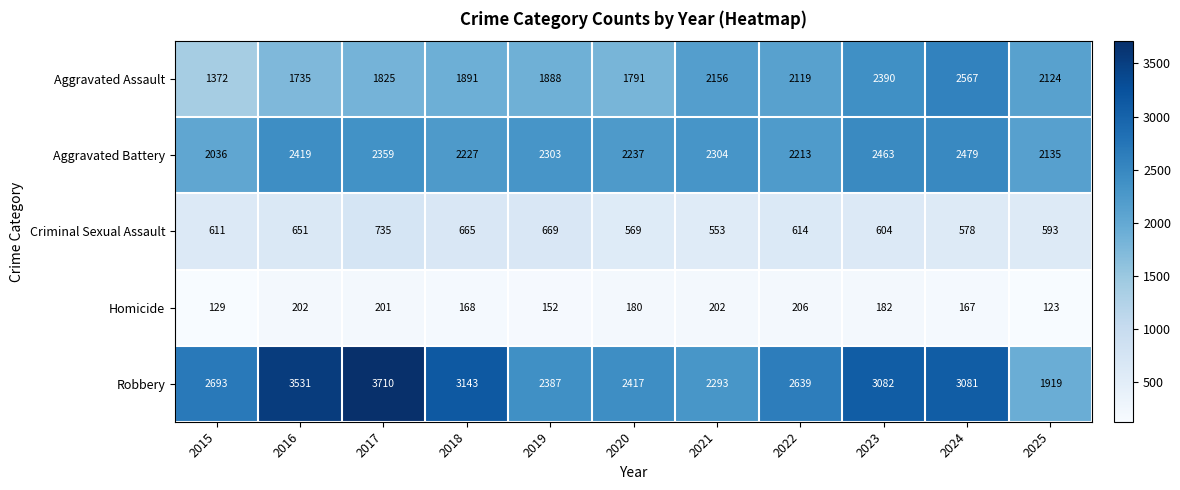

What is the difference between the Homicide values at 2019 and 2025?

29